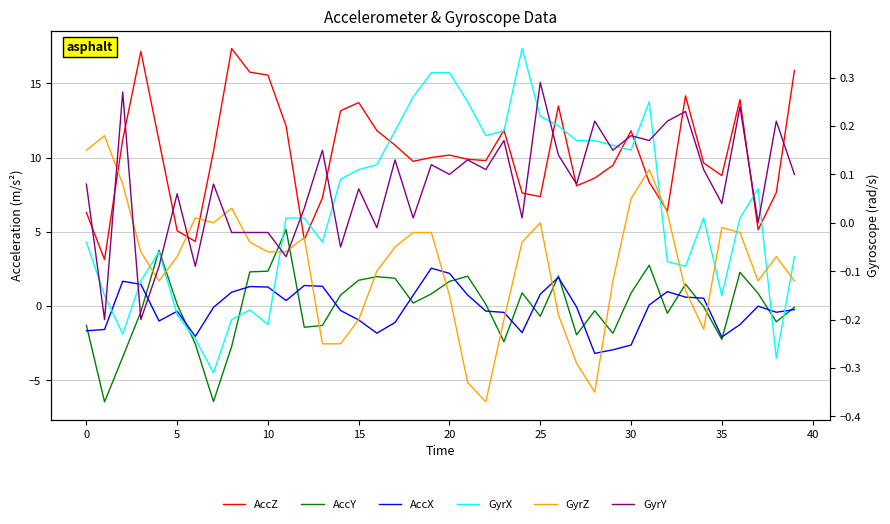

Is this an area chart (filled region under the line)?

No